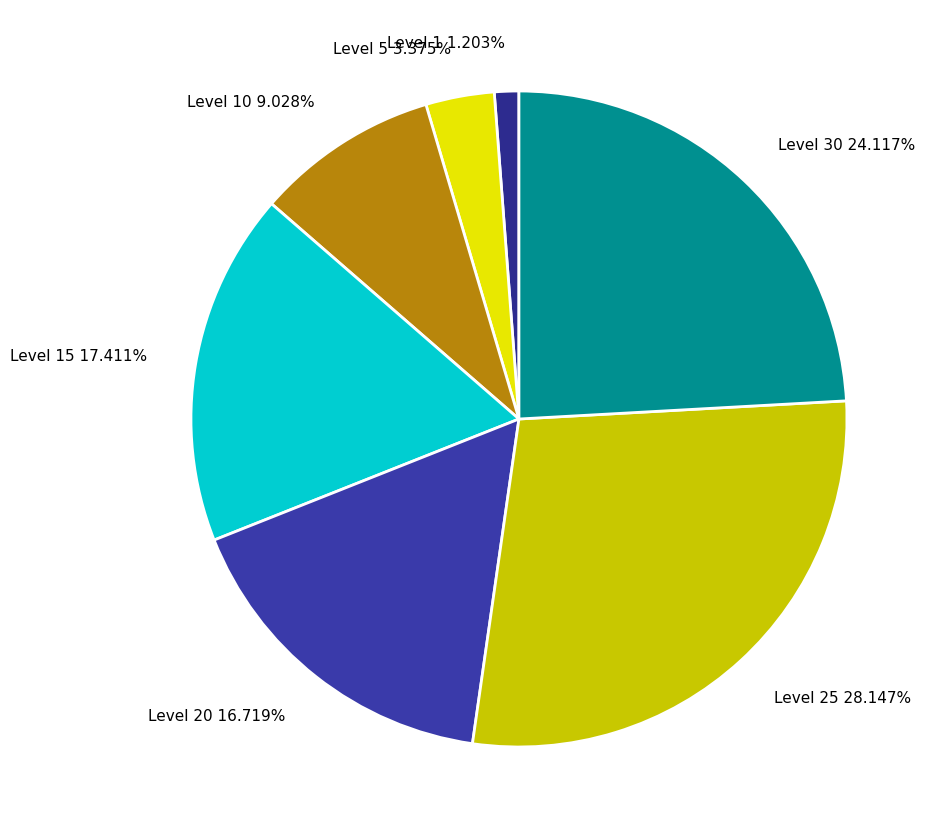

What is the ratio of the value at Level 10 9.028% to the value at Level 20 16.719%?

0.5